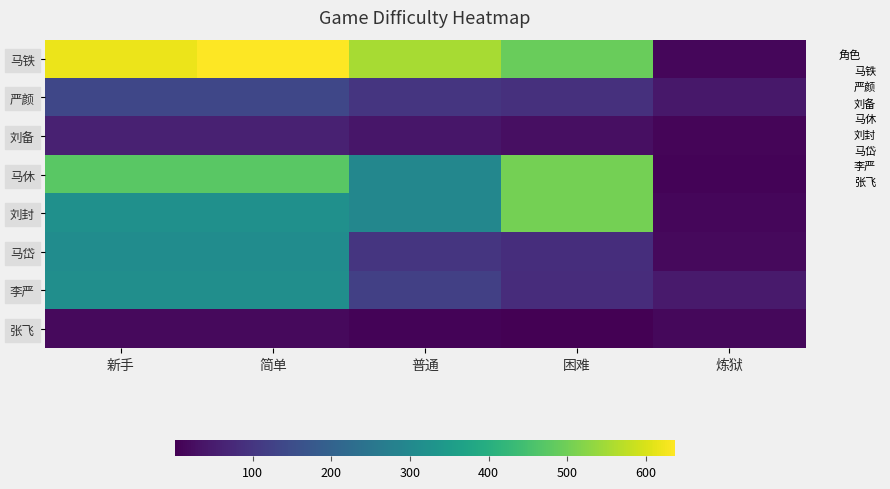

What is the total value across all series at 普通?

1511